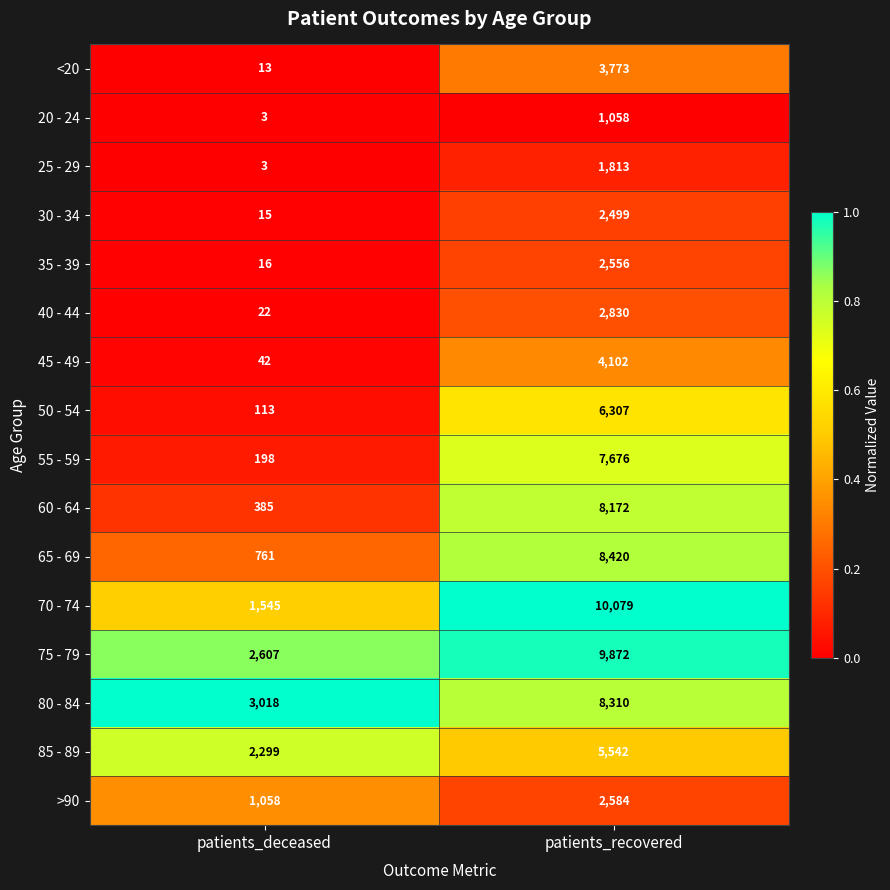

Rank the series by their maximum value, from highest to lowest.

70 - 74, 75 - 79, 65 - 69, 80 - 84, 60 - 64, 55 - 59, 50 - 54, 85 - 89, 45 - 49, <20, 40 - 44, >90, 35 - 39, 30 - 34, 25 - 29, 20 - 24